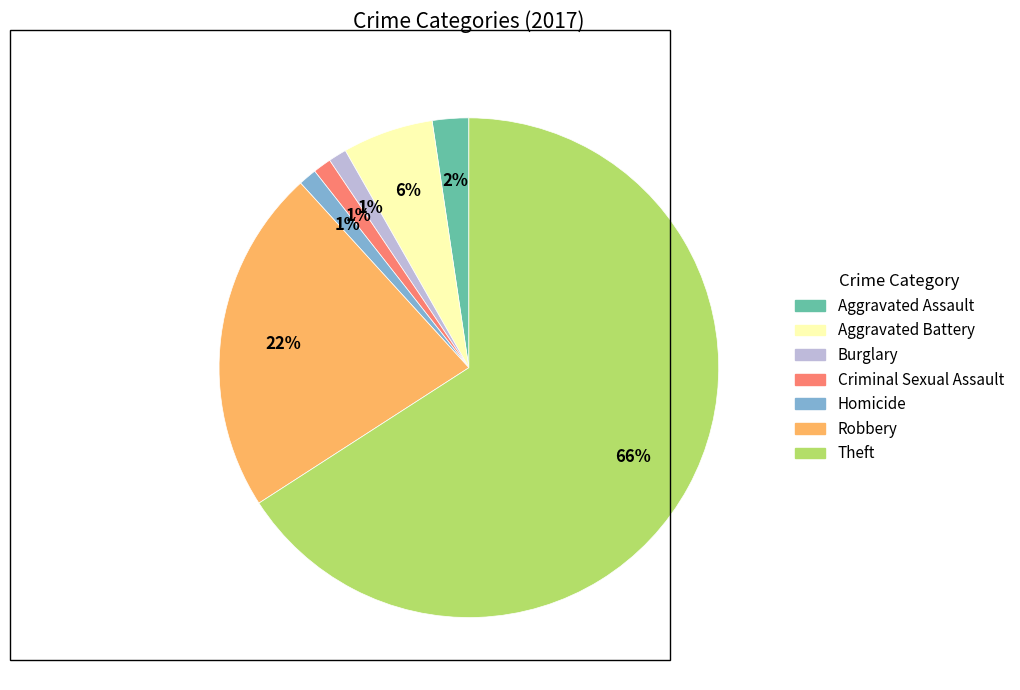

To the nearest percent, what is the average slice percentage?

14%